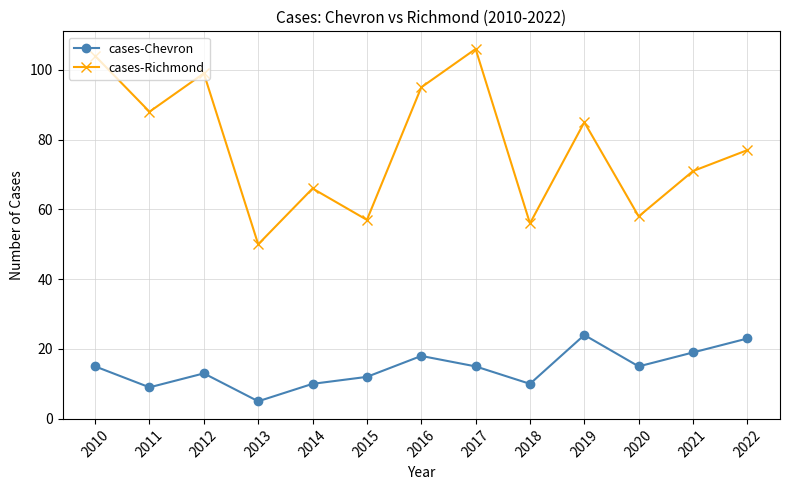

Does the chart have visible grid lines?

Yes